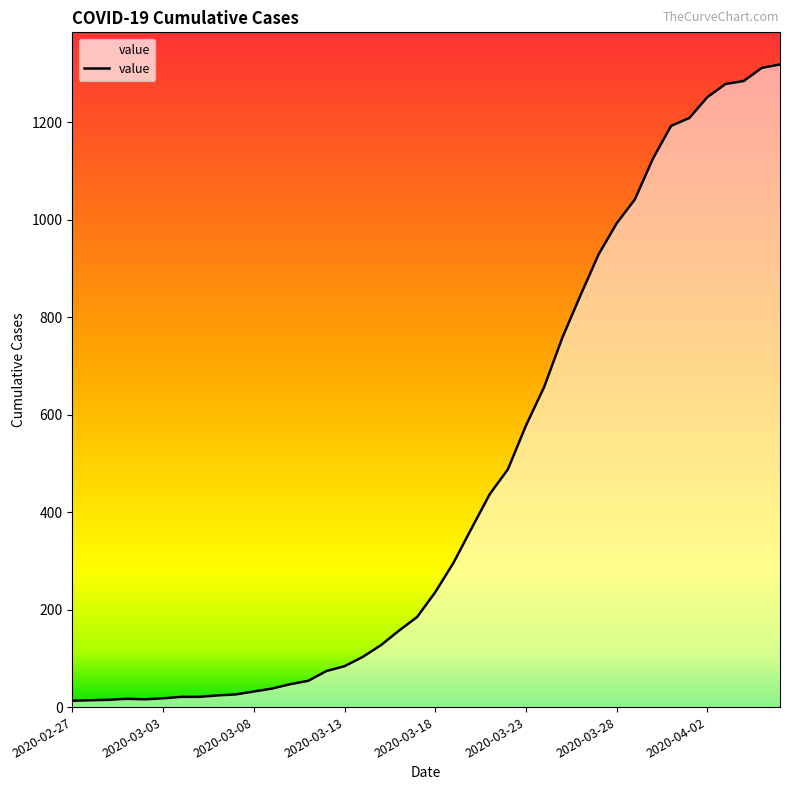

What is the value of the 6th point from the left?

18